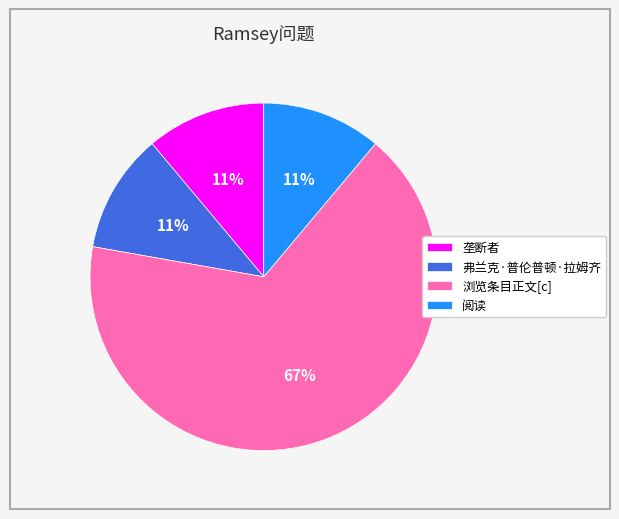

What percentage is the 阅读 slice, to the nearest percent?

11%